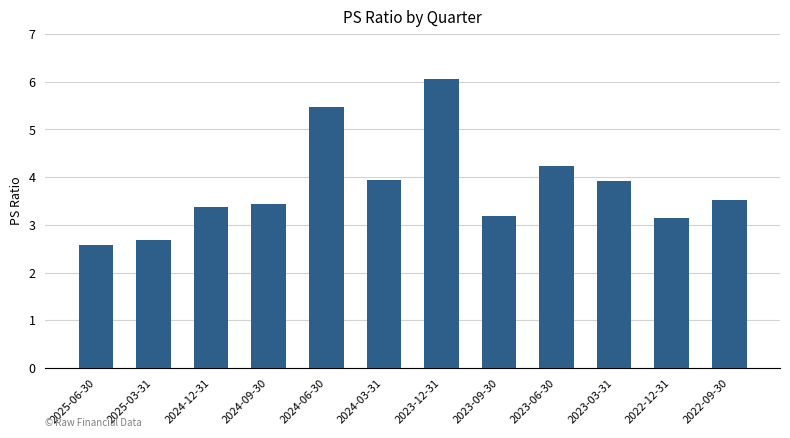

What is the ratio of the value at 2023-06-30 to the value at 2024-03-31?

1.1